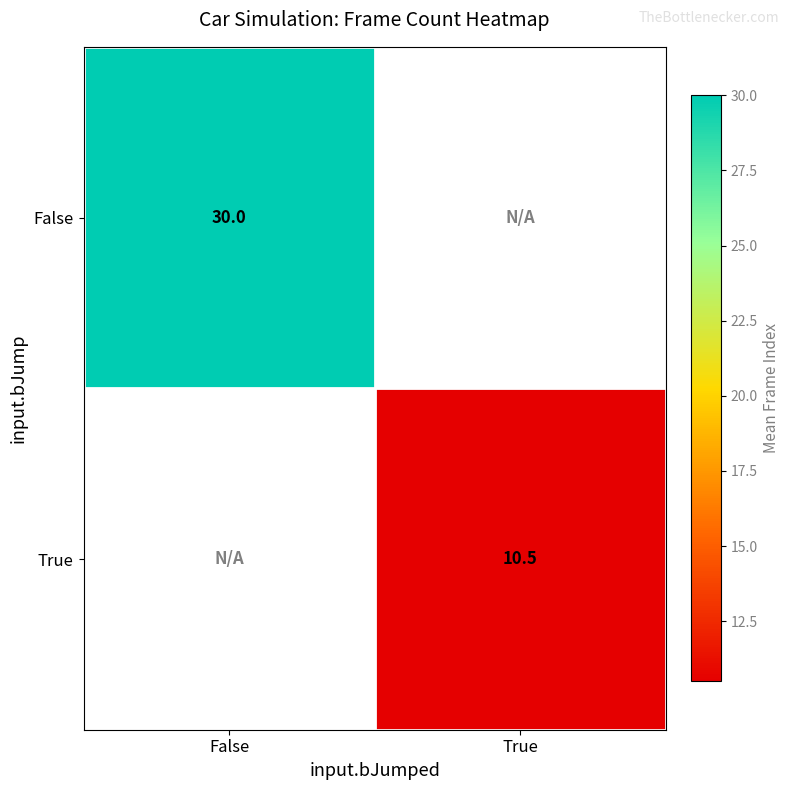

The value of True at True is 10.5. True or false?

True